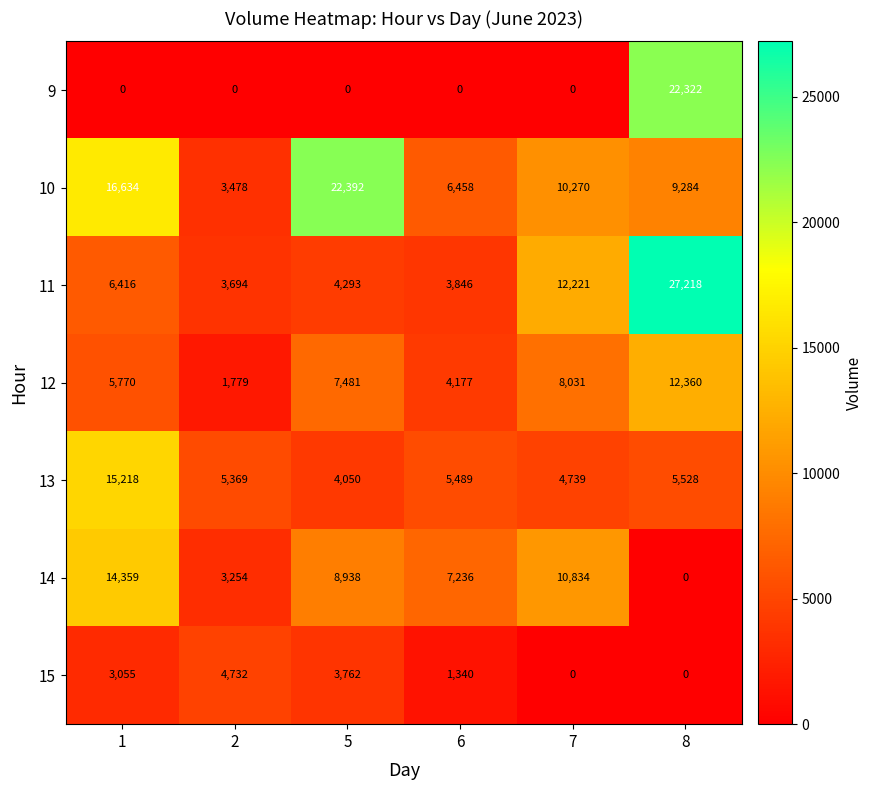

Between 5 and 6, which series saw the biggest shift?

10